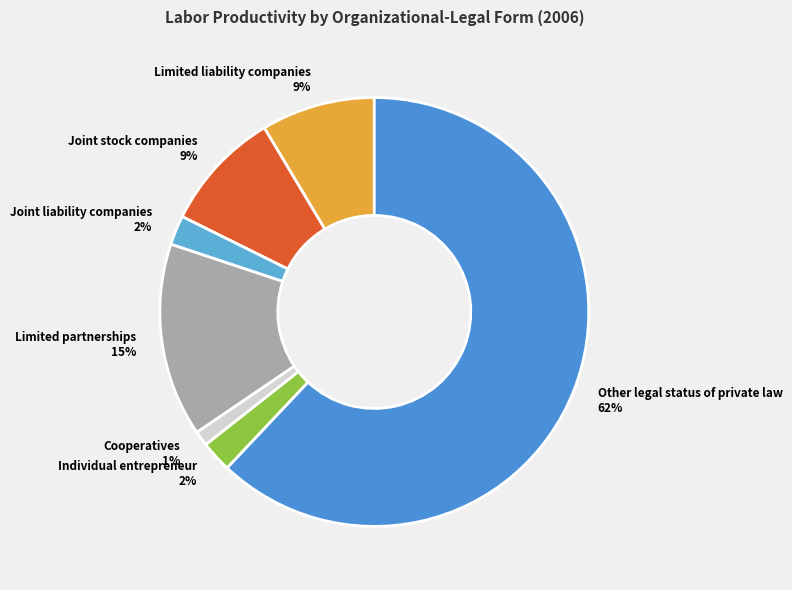

To the nearest percent, what is the difference between the largest and smallest slice percentages?

61%